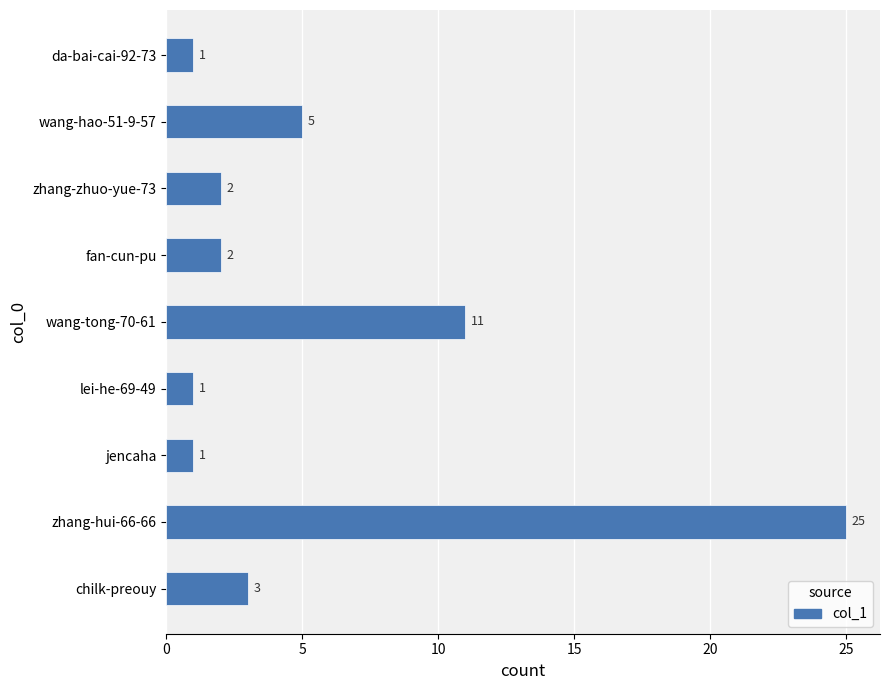

At which label is the value closest to 13?

wang-tong-70-61